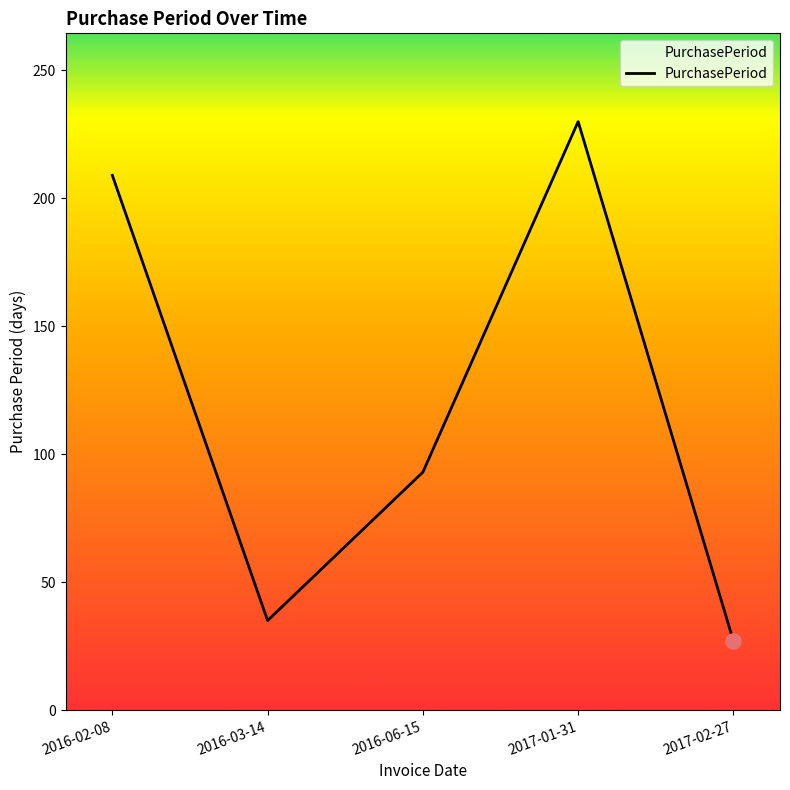

What is the change in value from 2016-03-14 to 2017-01-31?

+195